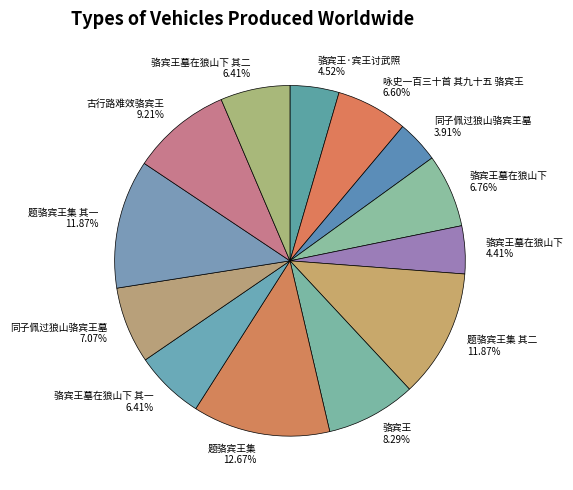

How many slices are in this pie chart?

13